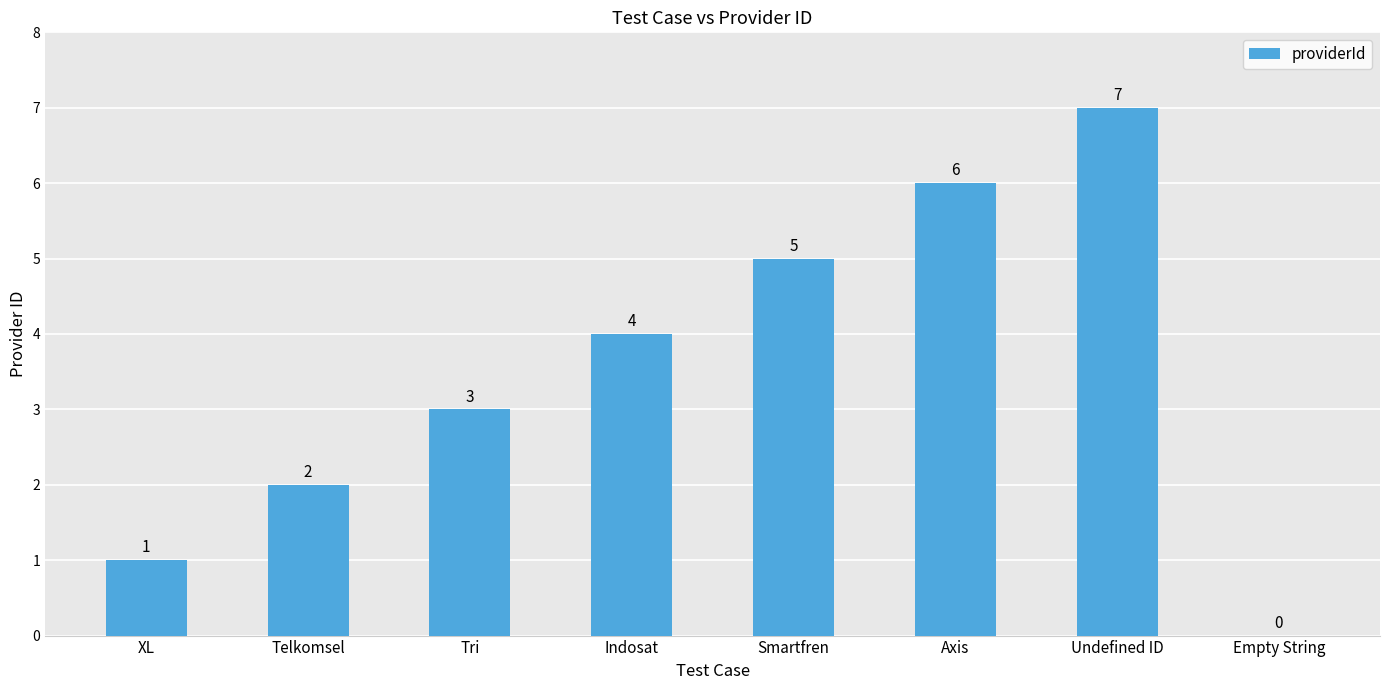

Where is the data nearest to the value 3?

Tri